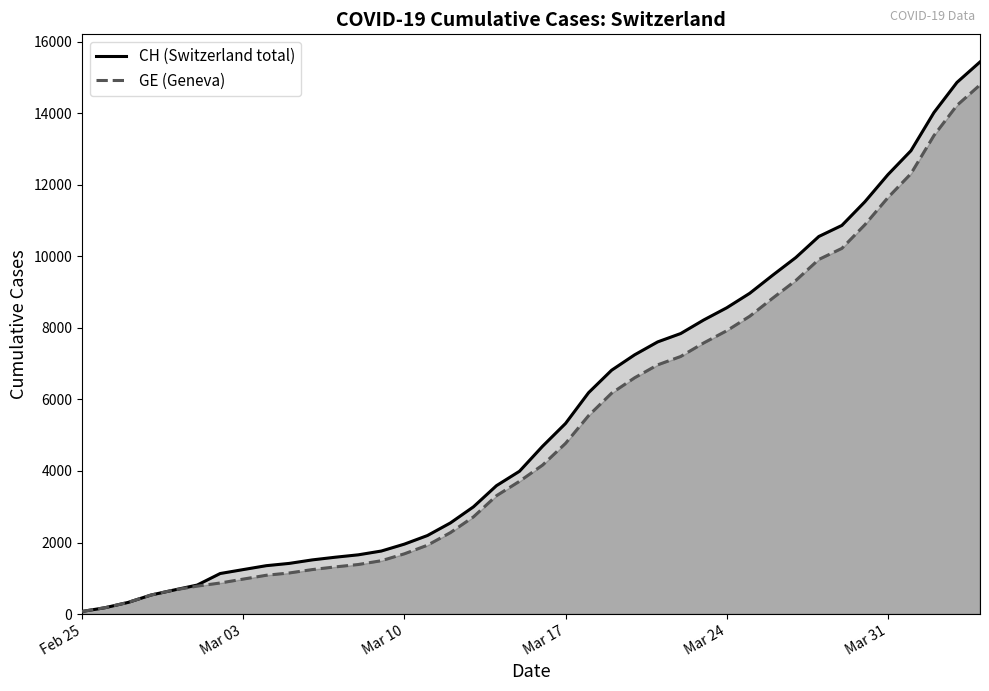

Which series has the largest range (max minus min)?

CH (Switzerland total)